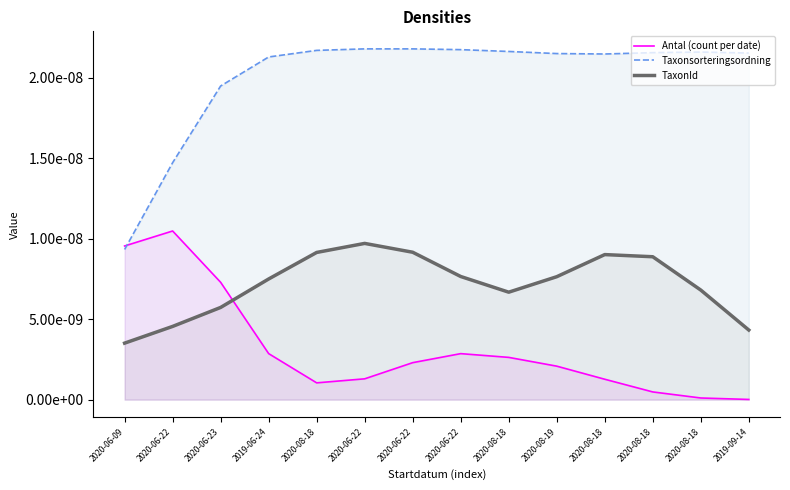

True or false: Taxonsorteringsordning and TaxonId intersect in this chart.

False